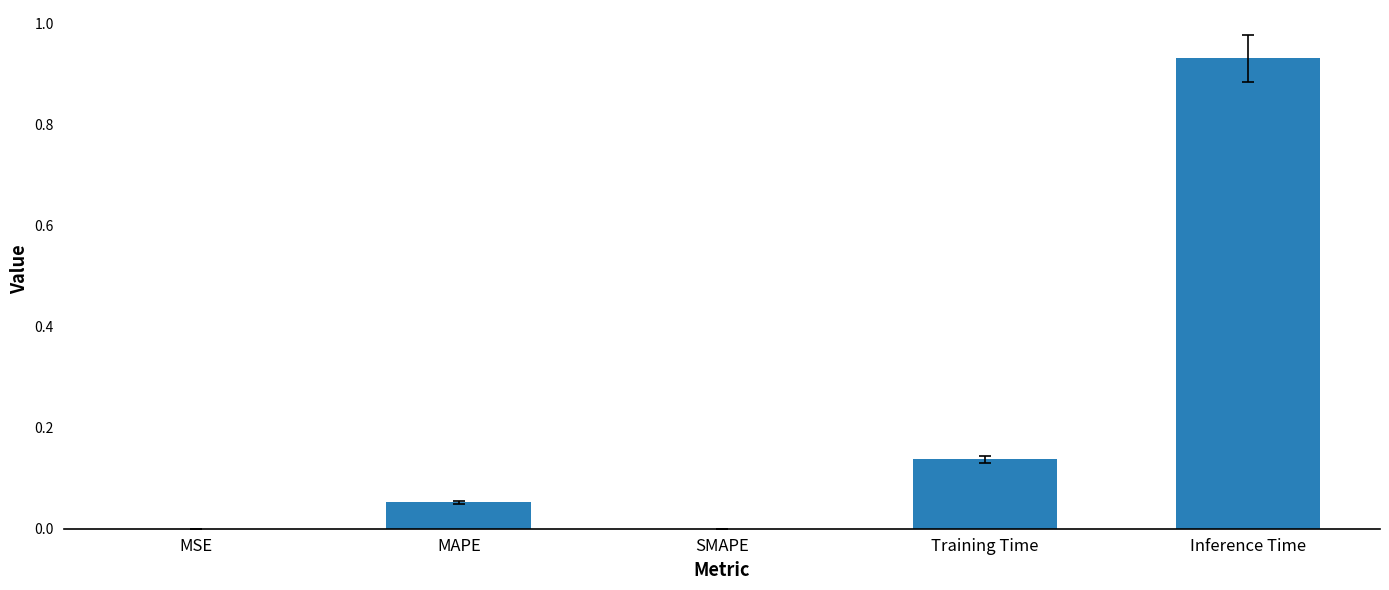

How many series are shown in this chart?

1